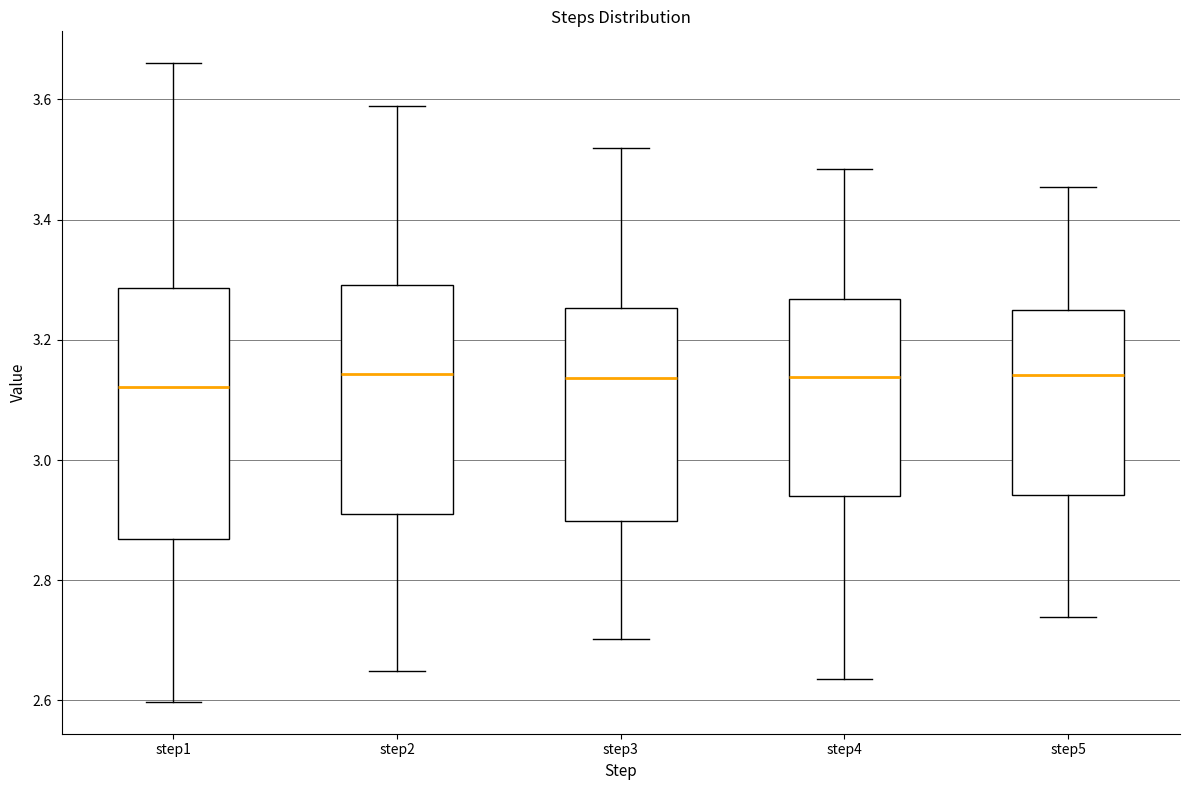

Which box is the tallest, from its lower edge to its upper edge?

step1